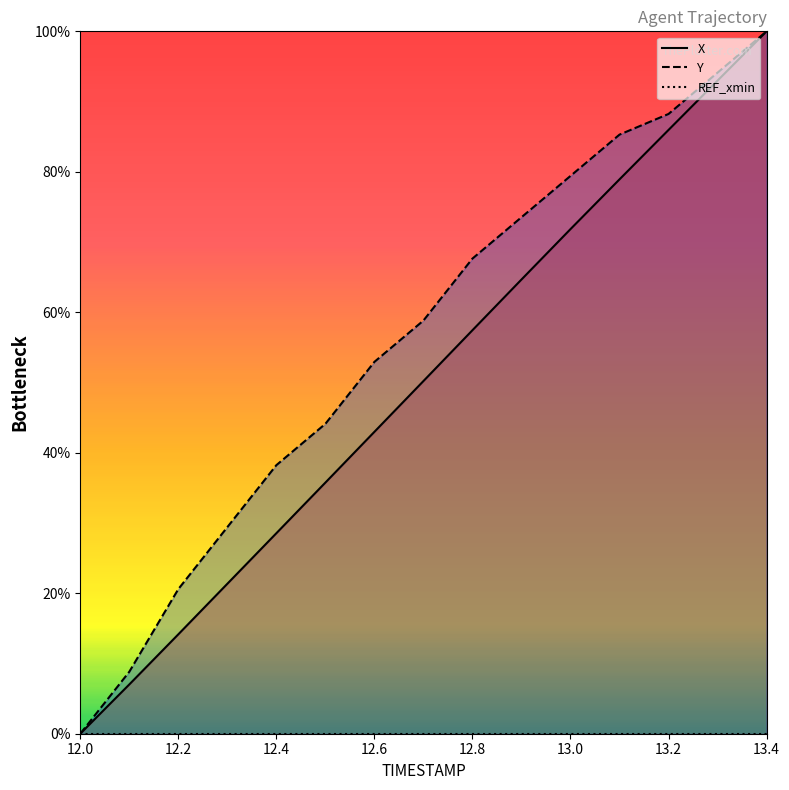

What is the average value of the Y series?

56.1